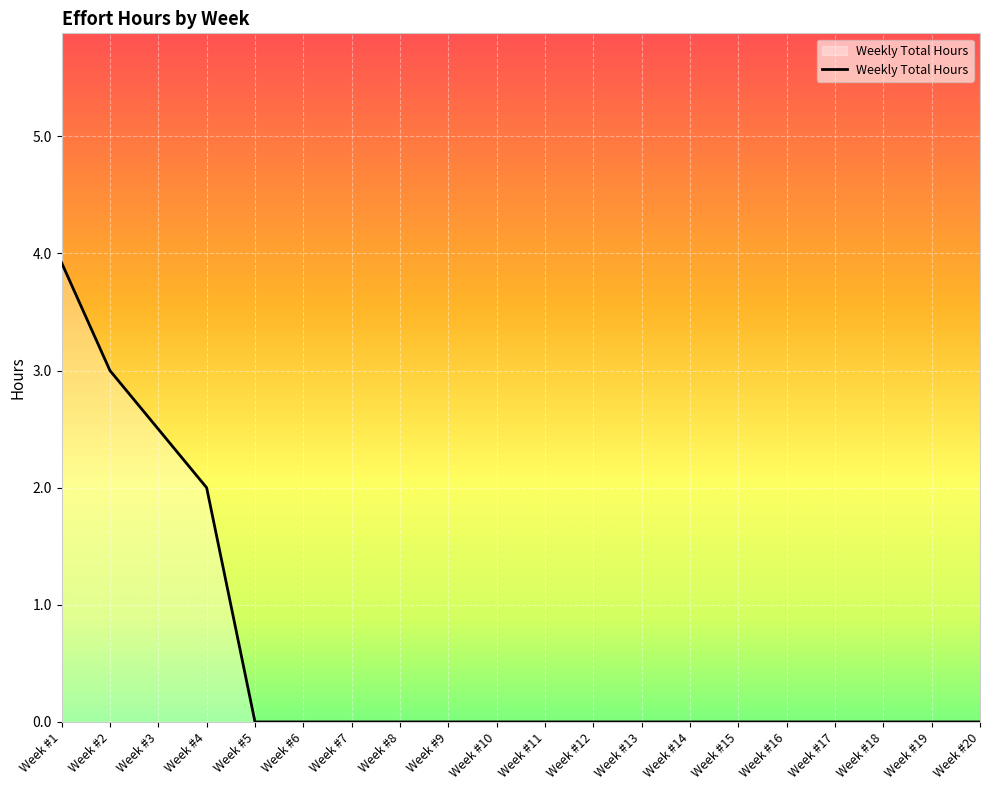

What is the difference between the maximum and minimum values?

3.9